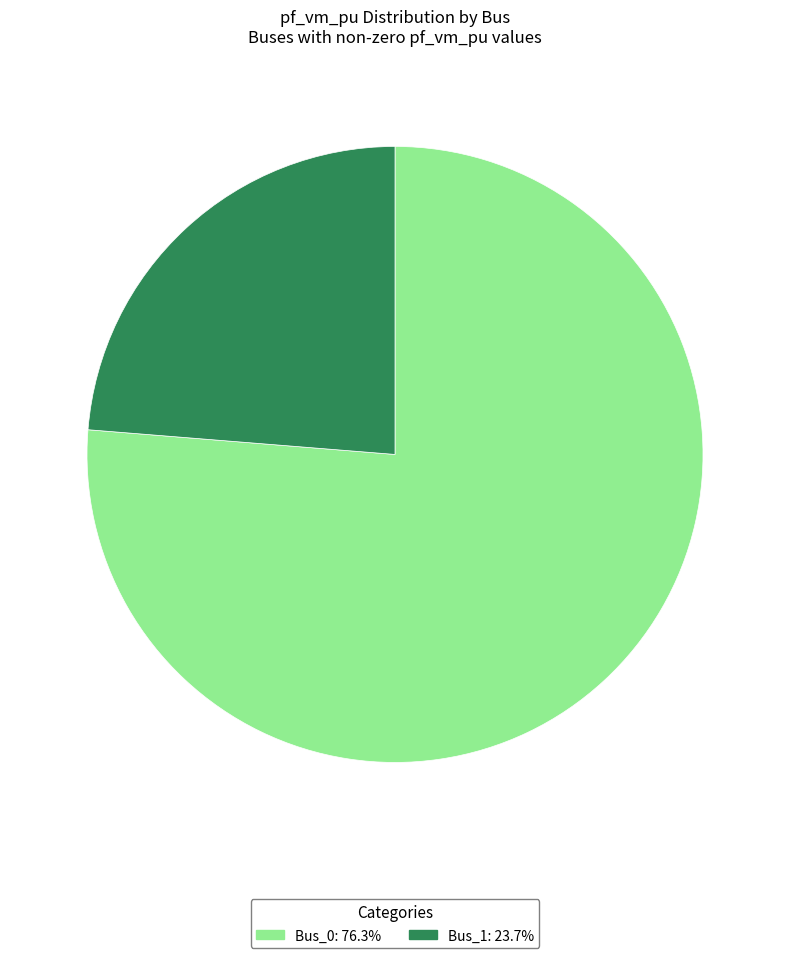

Does any single category account for the majority?

Yes